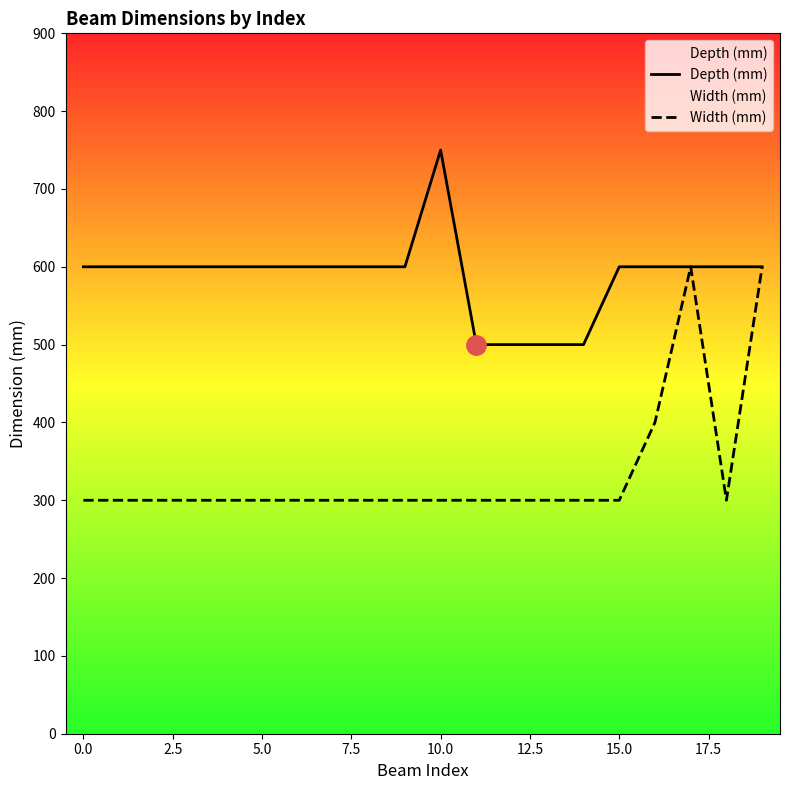

At which category is the sum across all series the highest?

17